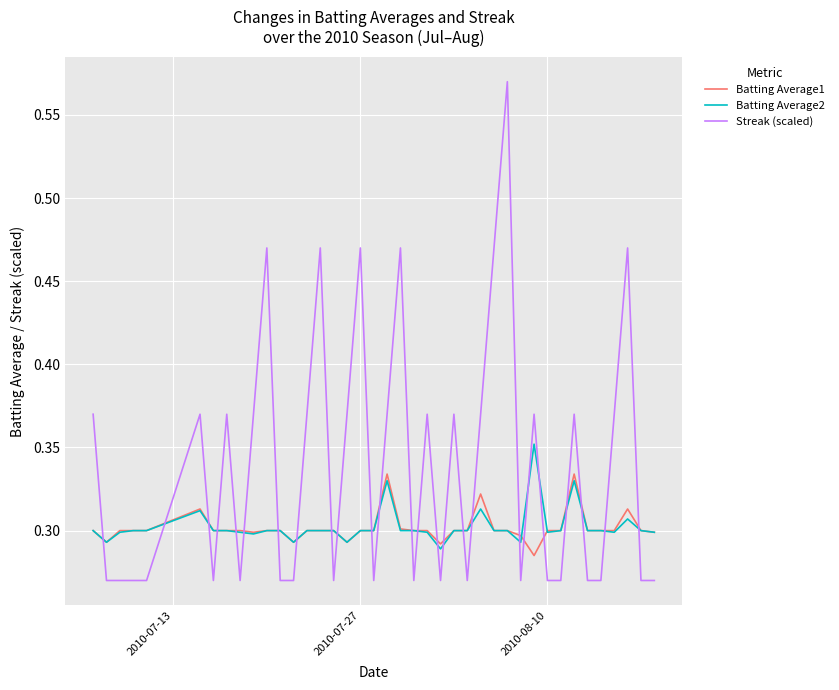

Which series ends up on top after the final intersection of Batting Average1 and Streak (scaled)?

Batting Average1